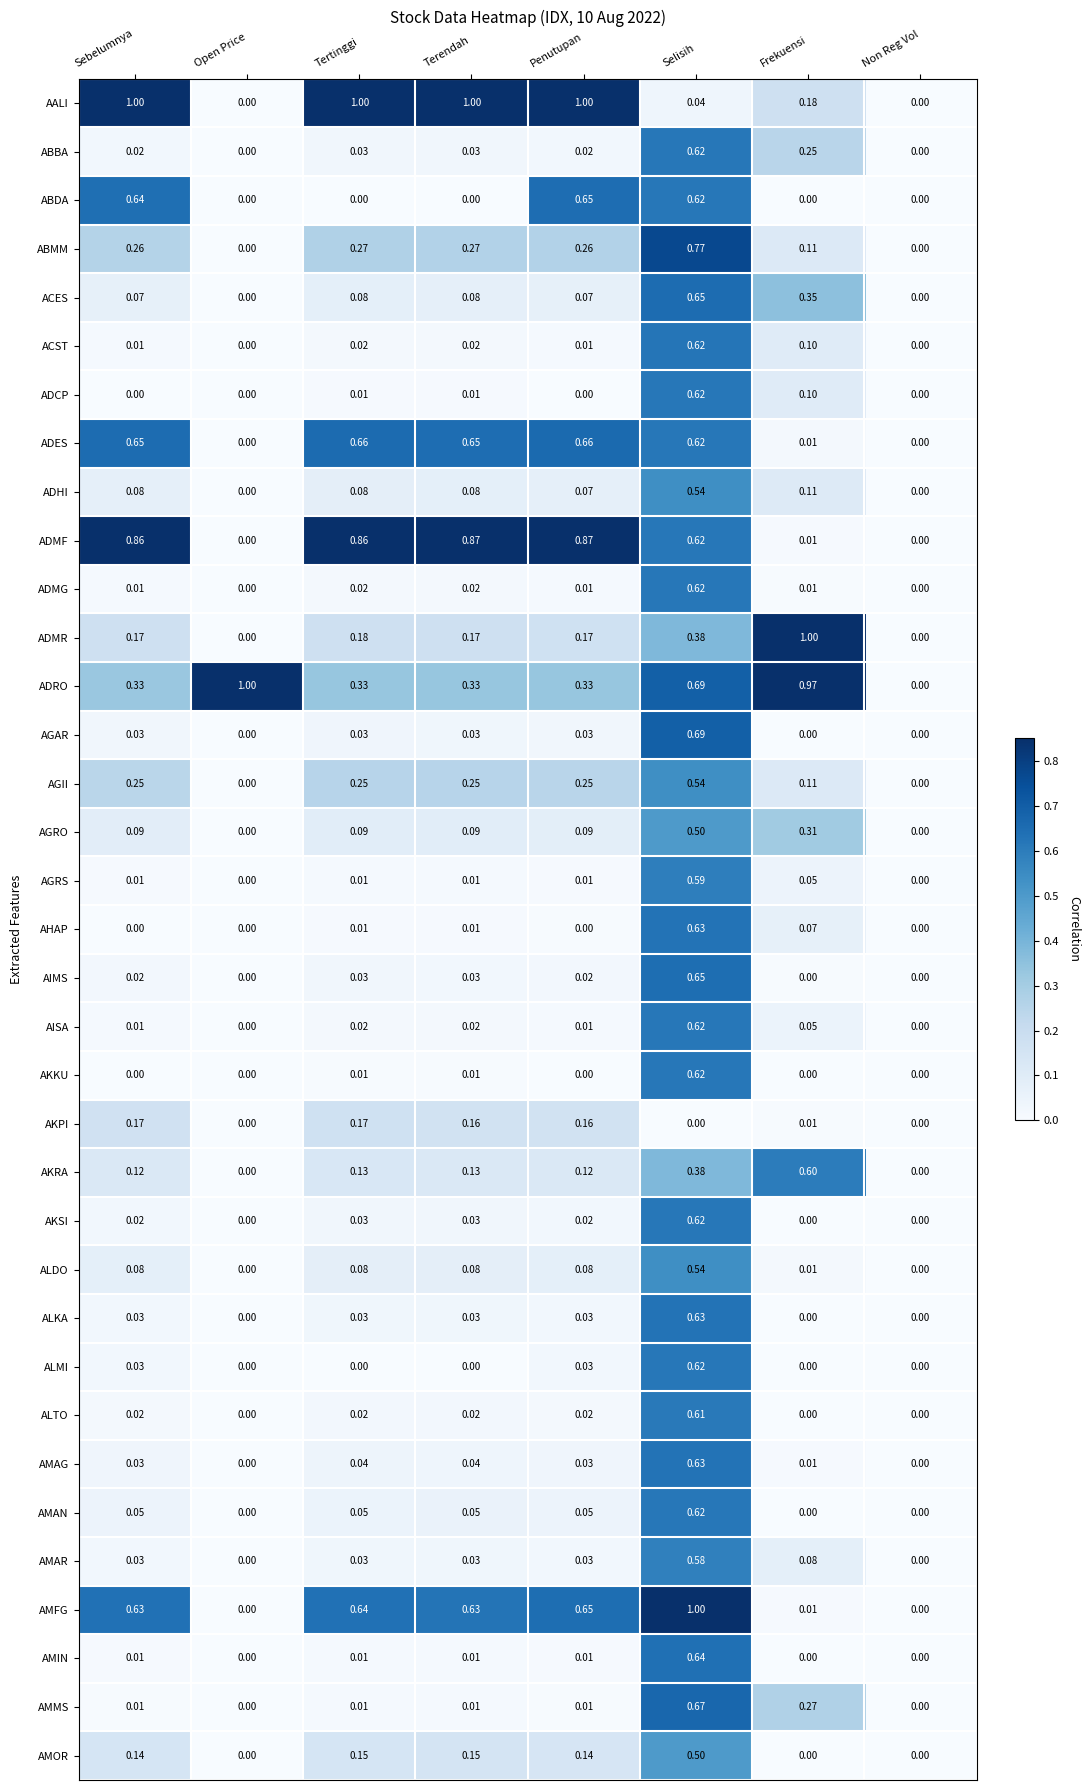

What is the maximum value shown in the chart?

1.0